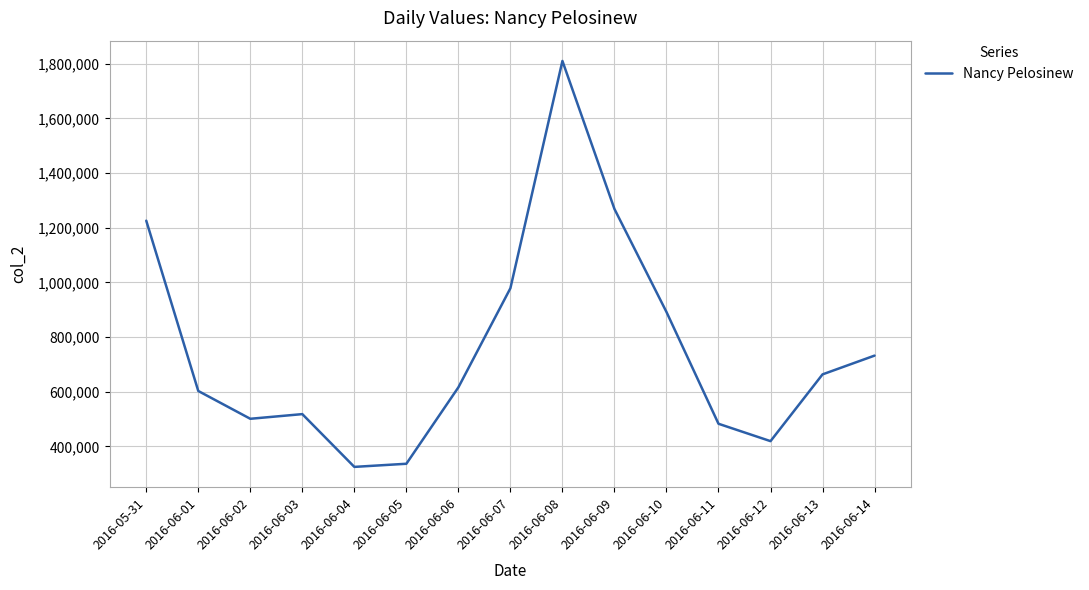

How many lines are shown in the chart?

1